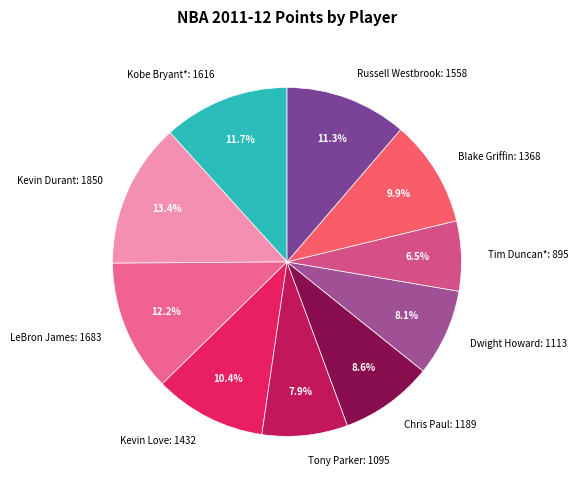

Count the number of slices in the pie.

10